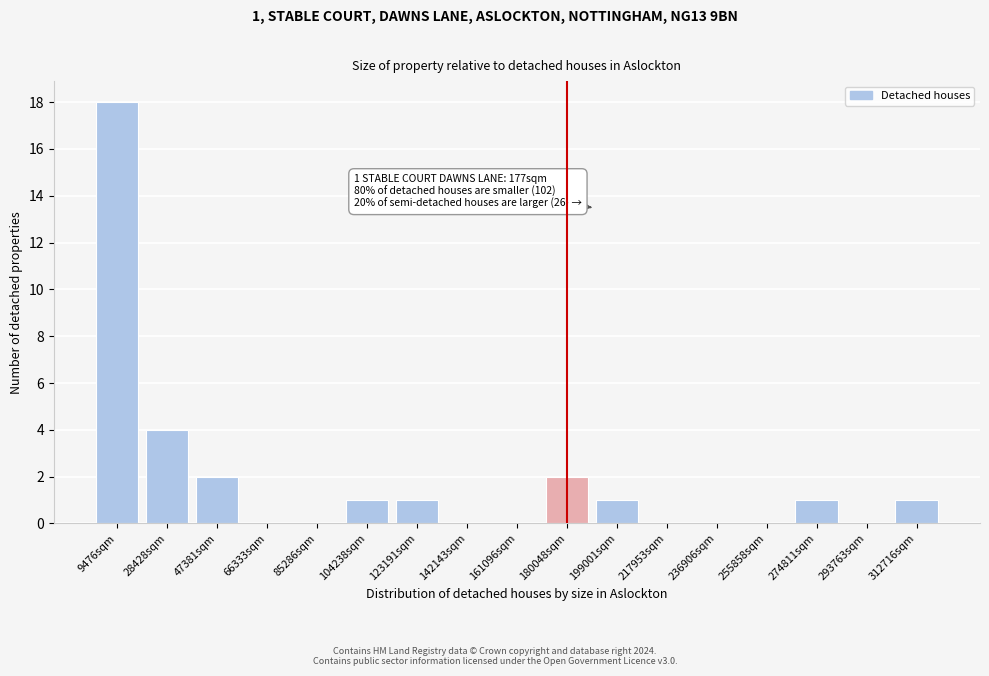

Reading right to left, extract all data points from this chart.

312716sqm=1	293763sqm=0	274811sqm=1	255858sqm=0	236906sqm=0	217953sqm=0	199001sqm=1	180048sqm=2	161096sqm=0	142143sqm=0	123191sqm=1	104238sqm=1	85286sqm=0	66333sqm=0	47381sqm=2	28428sqm=4	9476sqm=18